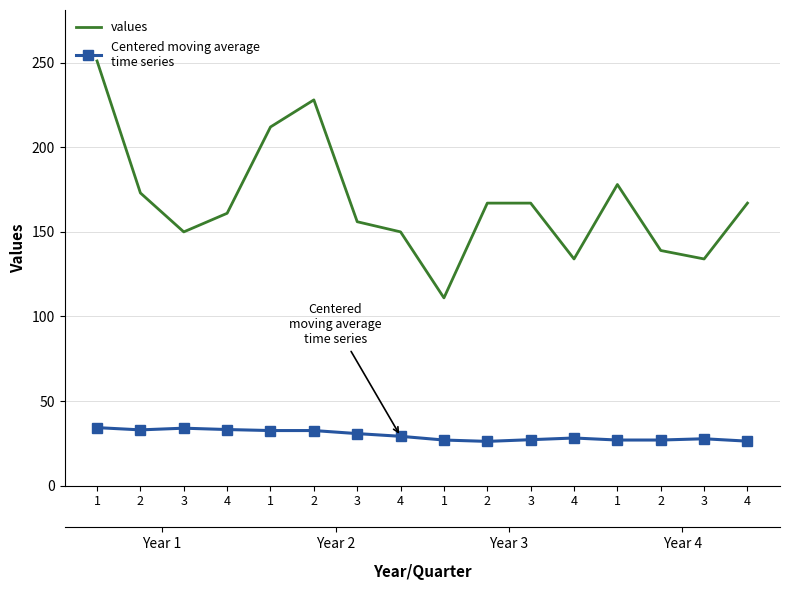

Which category has the highest value in the values series?

1